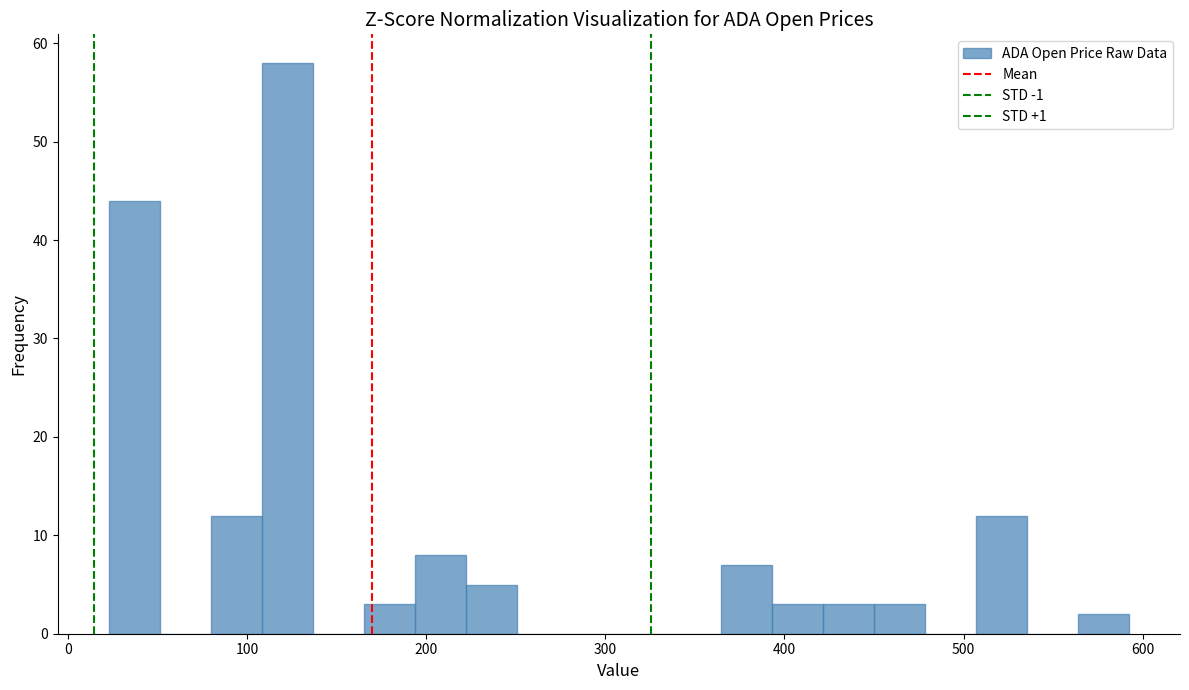

Around what value on the x-axis is the tallest bar? Give the approximate position of its centre, as read against the axis.

120